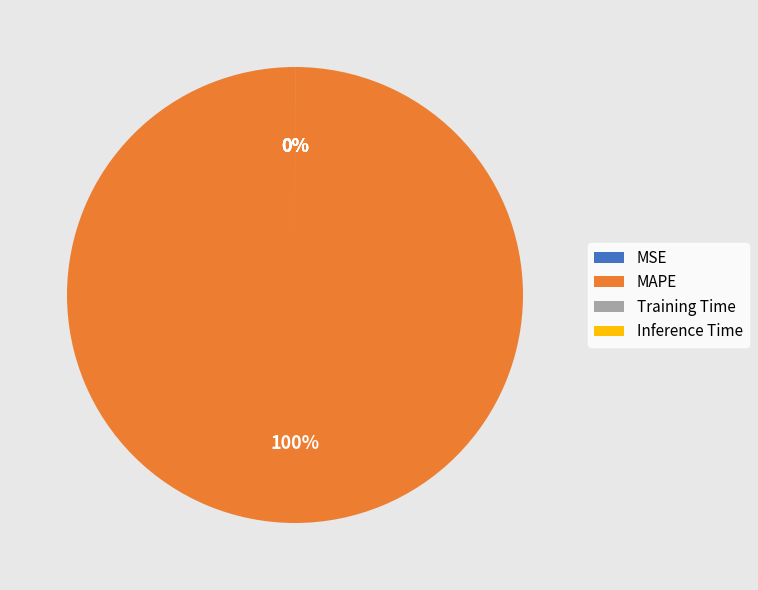

To the nearest percent, what is the difference between the largest and smallest slice percentages?

100%